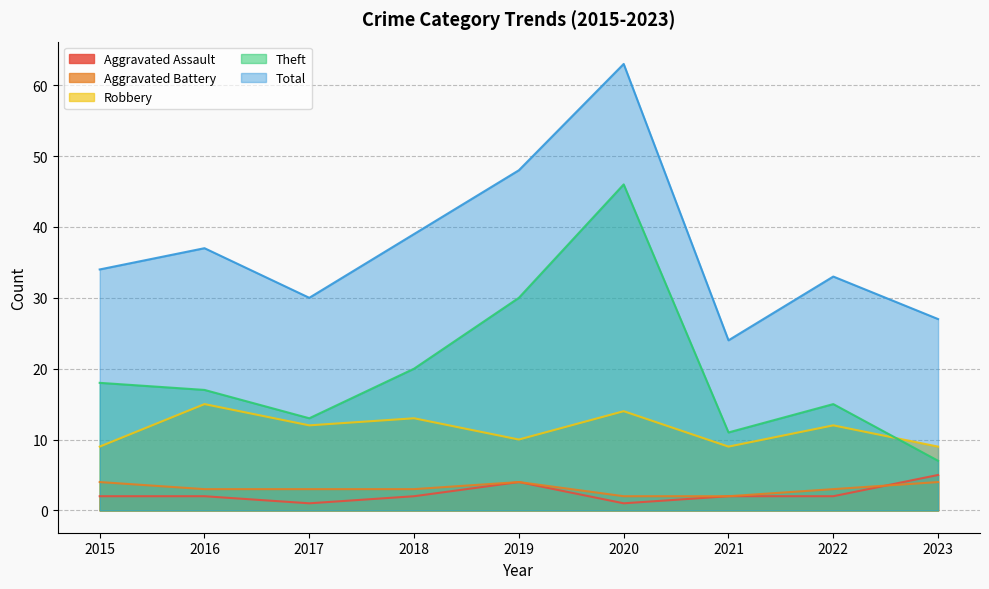

Is the value of Robbery at 2018 greater than the value of Aggravated Assault at 2021?

Yes